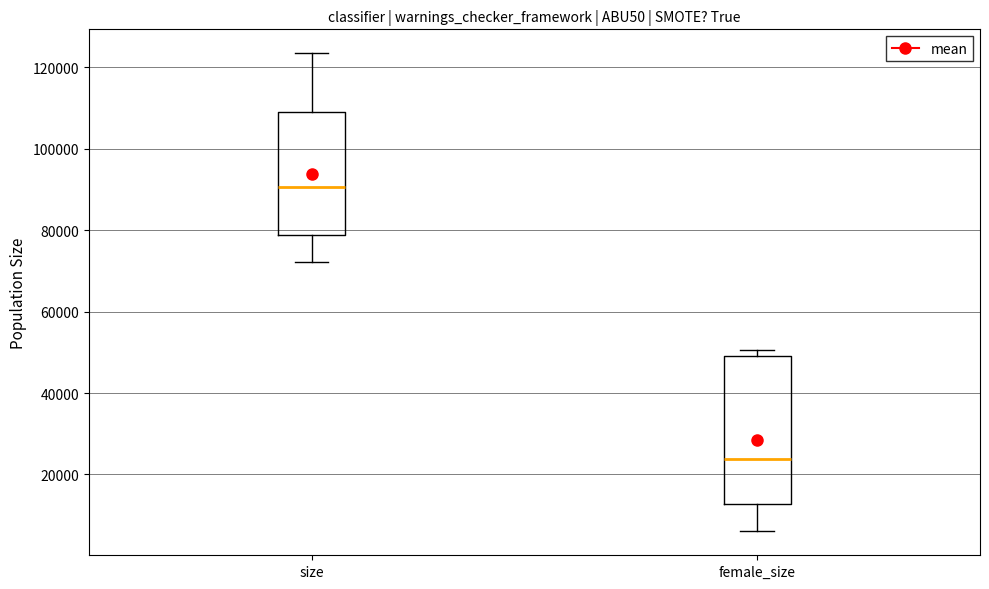

Reading left to right, read every box against the y-axis: the position of its median line, the range the box covers, and the ends of its whiskers. The values are not printed on the chart, so give them approximately, as read against the axis.

size: median 90000, box 78000 to 110000, whiskers 72000 to 124000
female_size: median 24000, box 12000 to 50000, whiskers 6000 to 50000 (just above the box's upper edge)